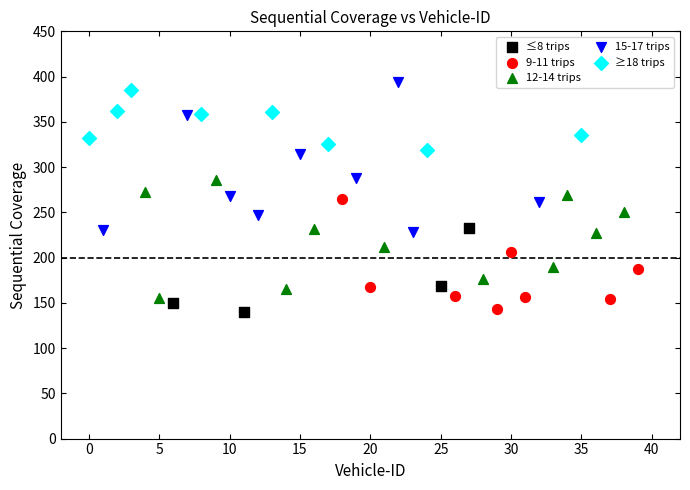

Which series has the largest Y range (max minus min)?

15-17 trips